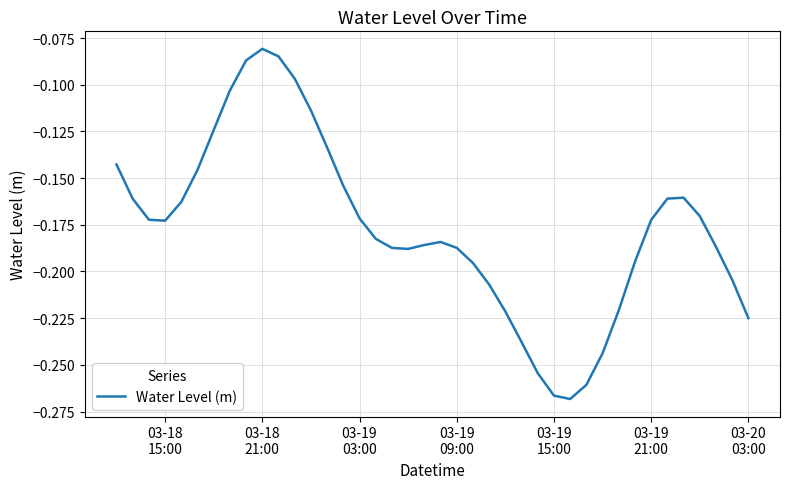

Reading right to left, list all the values displayed in this chart.

-0.2	-0.2	-0.2	-0.2	-0.2	-0.2	-0.2	-0.2	-0.2	-0.2	-0.3	-0.3	-0.3	-0.3	-0.2	-0.2	-0.2	-0.2	-0.2	-0.2	-0.2	-0.2	-0.2	-0.2	-0.2	-0.2	-0.1	-0.1	-0.1	-0.1	-0.1	-0.1	-0.1	-0.1	-0.1	-0.2	-0.2	-0.2	-0.2	-0.1